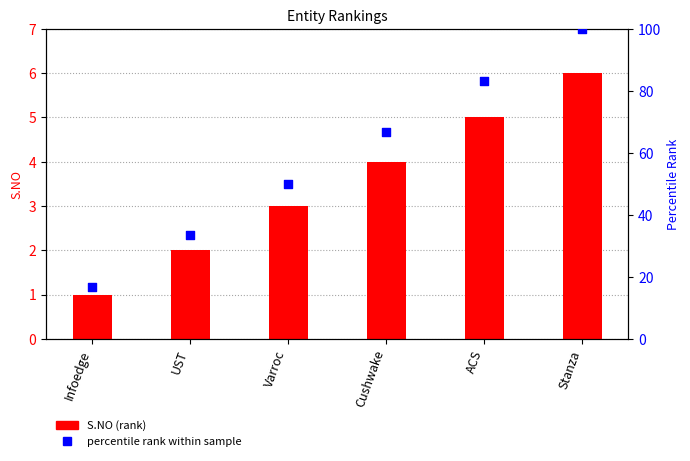

Which series reaches the maximum Y coordinate?

percentile rank within sample